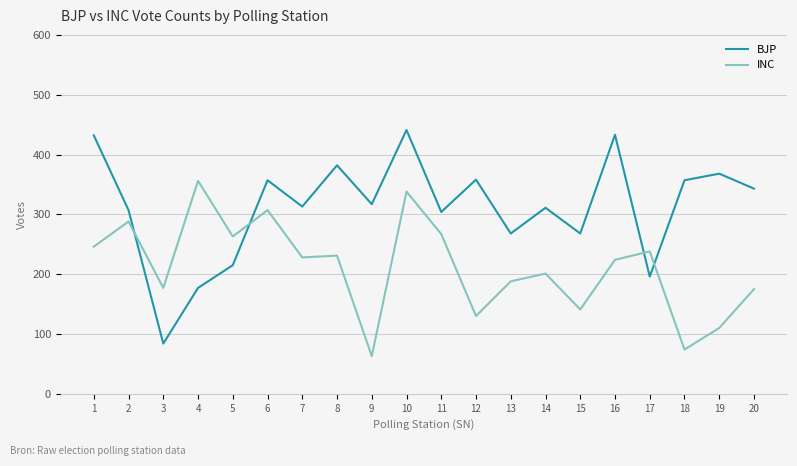

Is it true that INC equals 307 at 6?

True